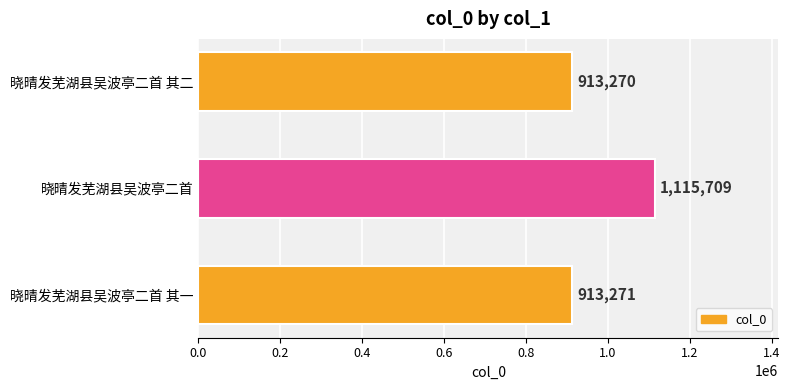

List the labels in order of value, smallest first.

晓晴发芜湖县吴波亭二首 其二, 晓晴发芜湖县吴波亭二首 其一, 晓晴发芜湖县吴波亭二首